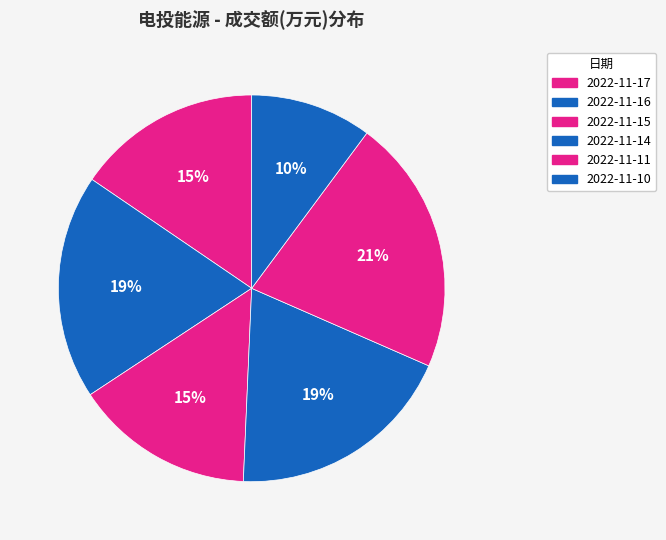

How many slices are in this pie chart?

6